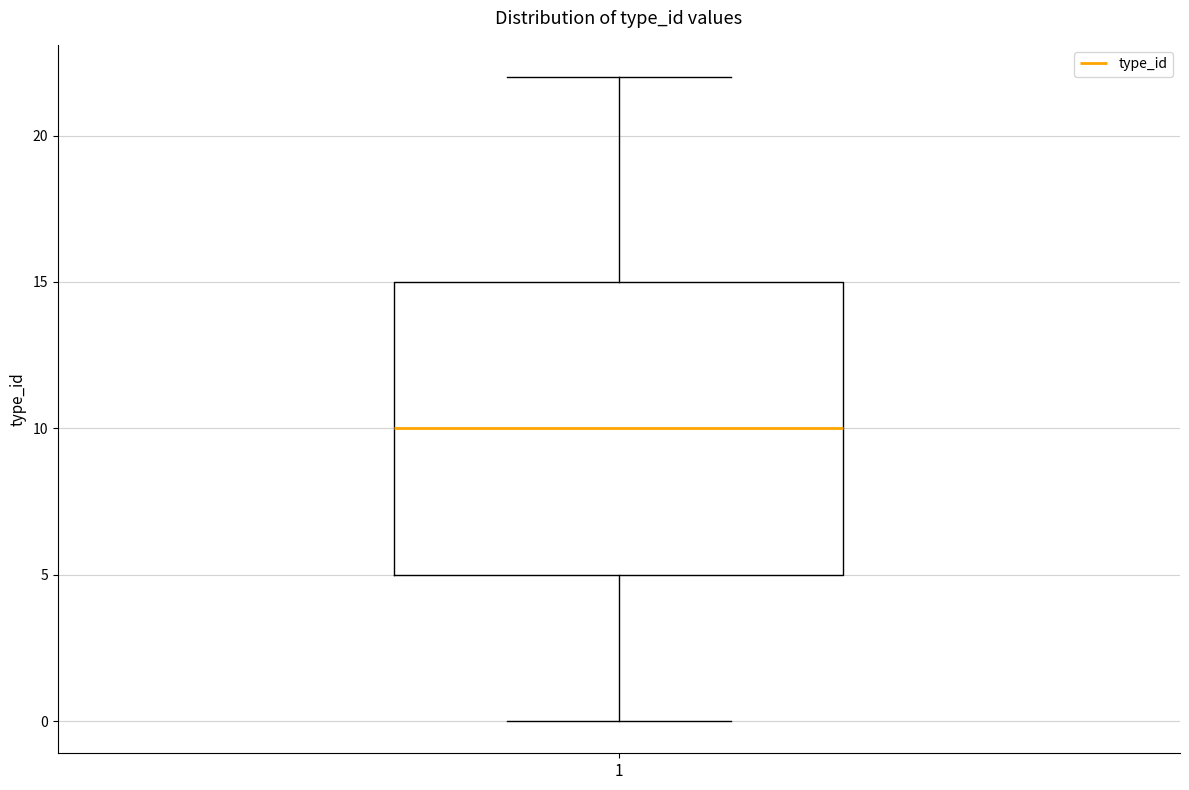

Transcribe this box plot: give where the median line is, the range the box spans, and where the two whiskers end, as read against the y-axis. The values are not printed on the chart, so give them approximately, as read against the axis.

median 10, box 5 to 15, whiskers 0 to 22